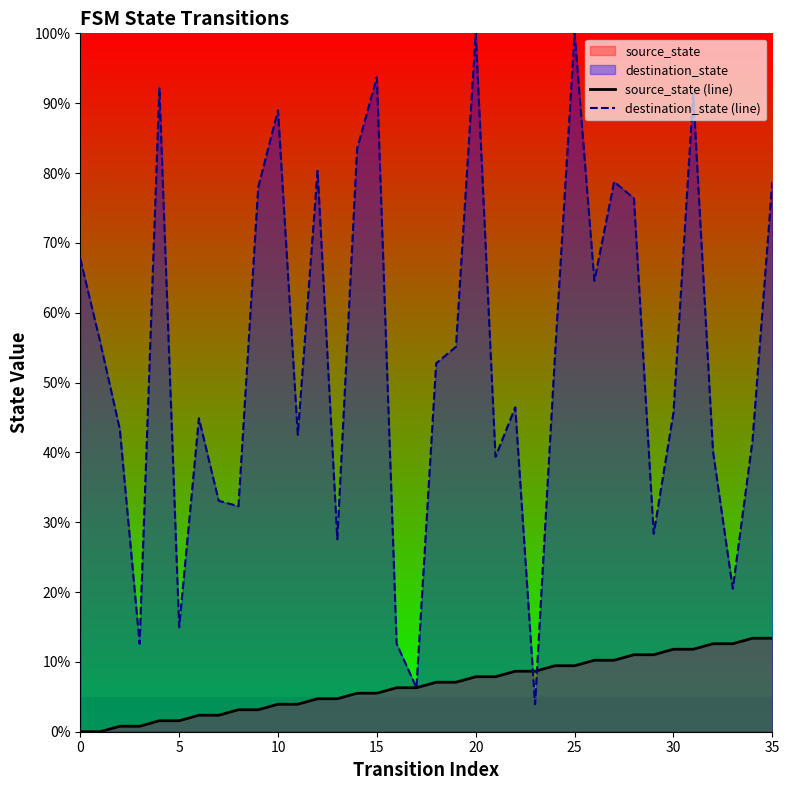

What is the sum of the source_state (line) values at 27 and 10?

14.2